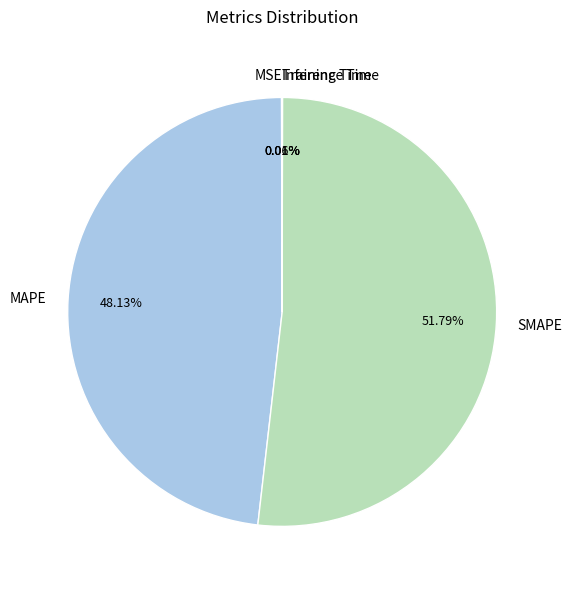

Which category has the biggest portion of the pie?

SMAPE